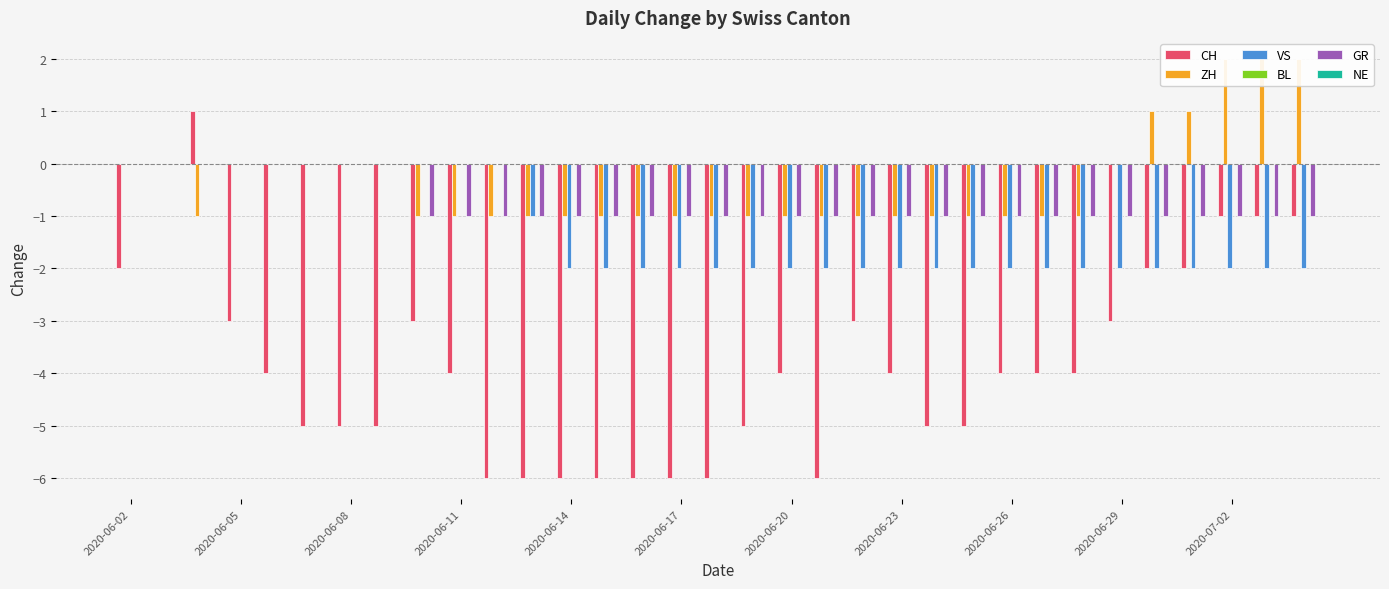

Which series has the largest range (max minus min)?

CH